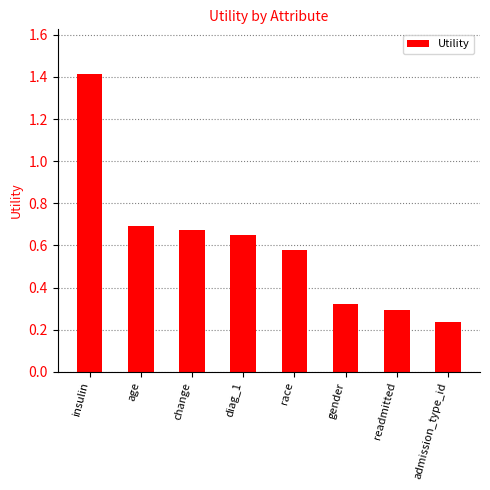

What is the difference between the maximum and second lowest values?

1.1